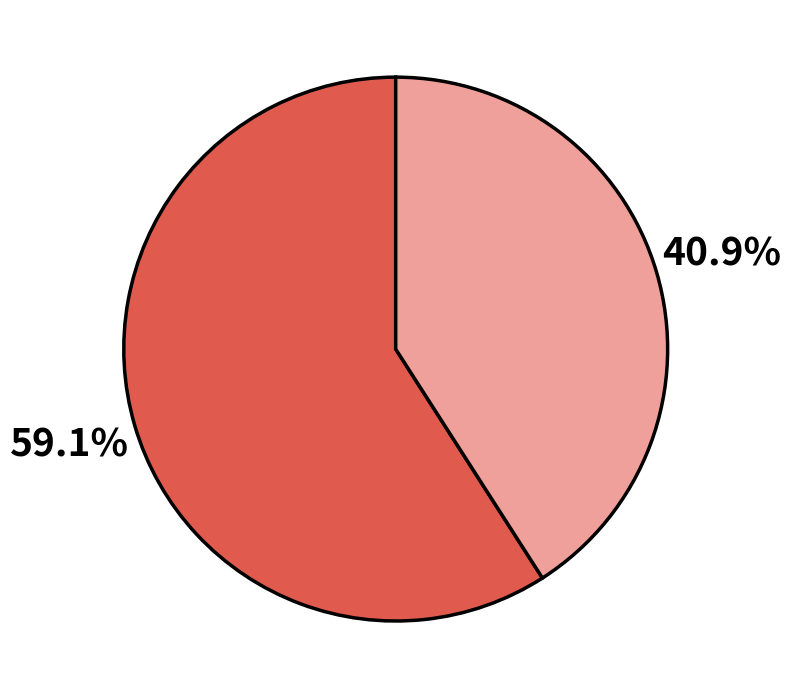

Count the number of slices in the pie.

2